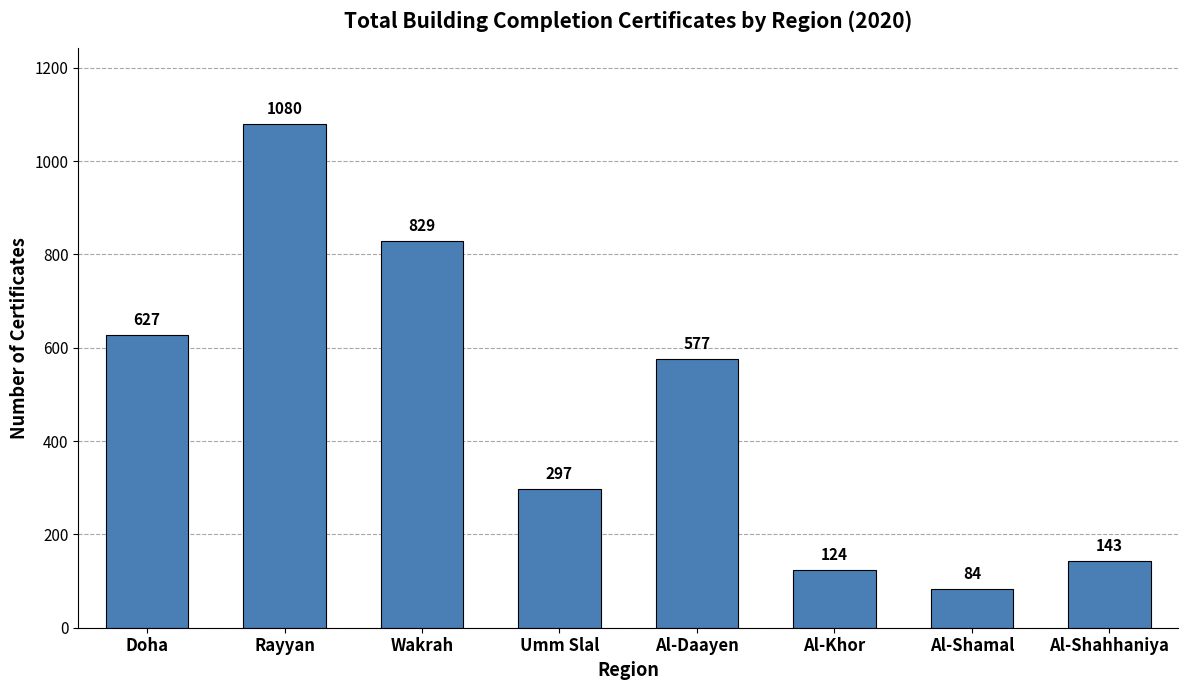

What is the difference between the values at Wakrah and Al-Khor?

705